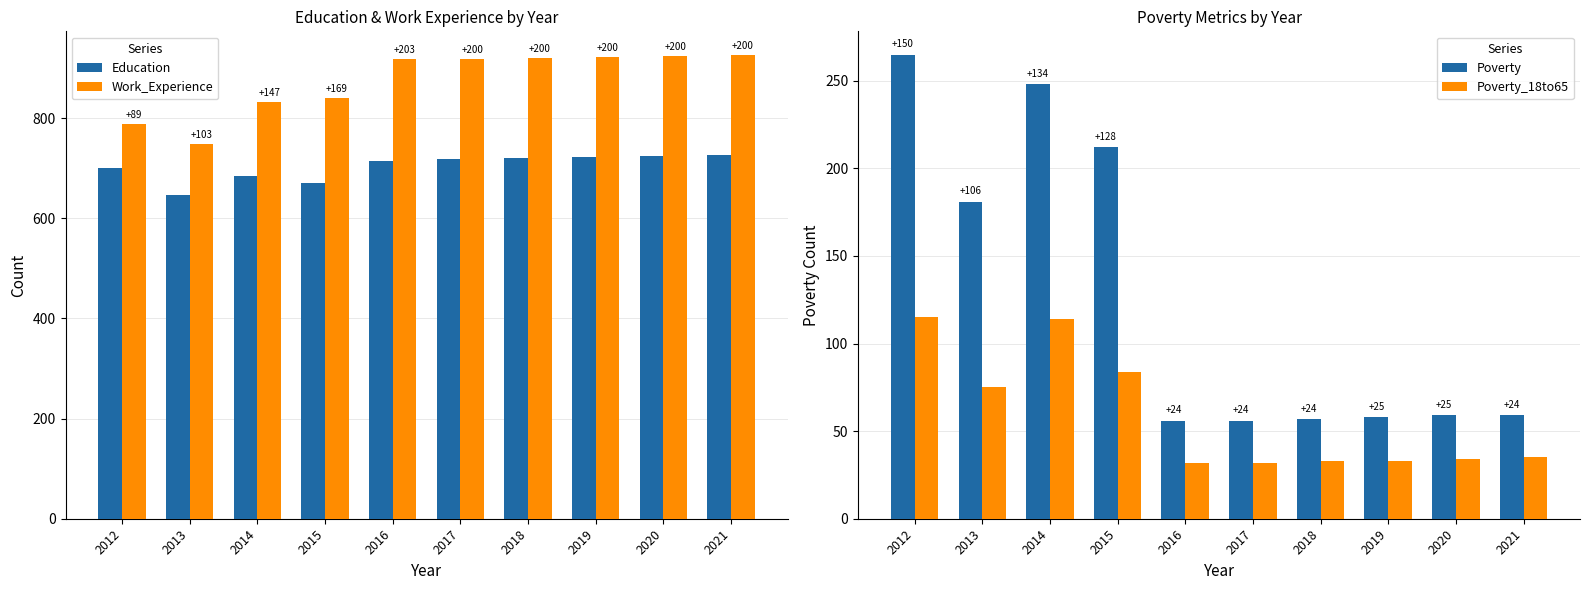

Which series has the largest range (max minus min)?

Poverty